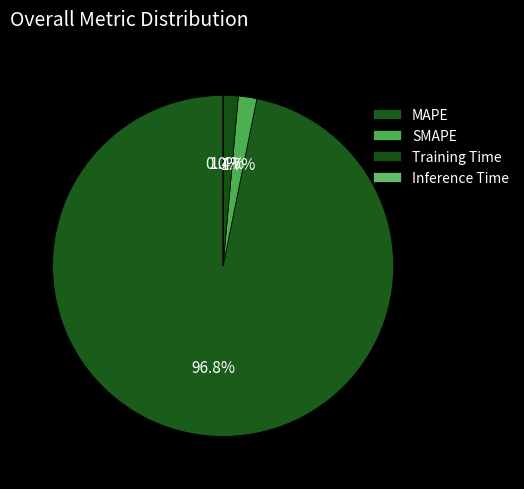

Is the sum of MAPE and Inference Time greater than half?

Yes